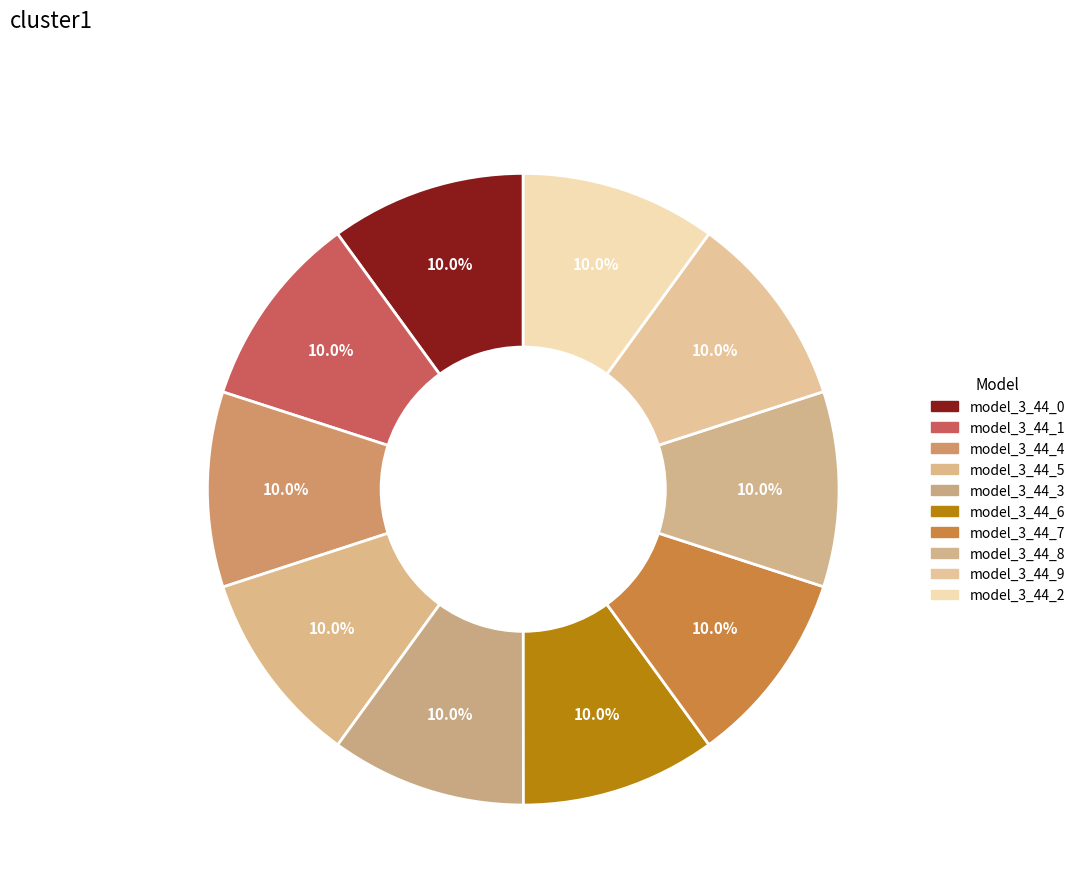

Is it true that model_3_44_8 is 10% of the pie?

True